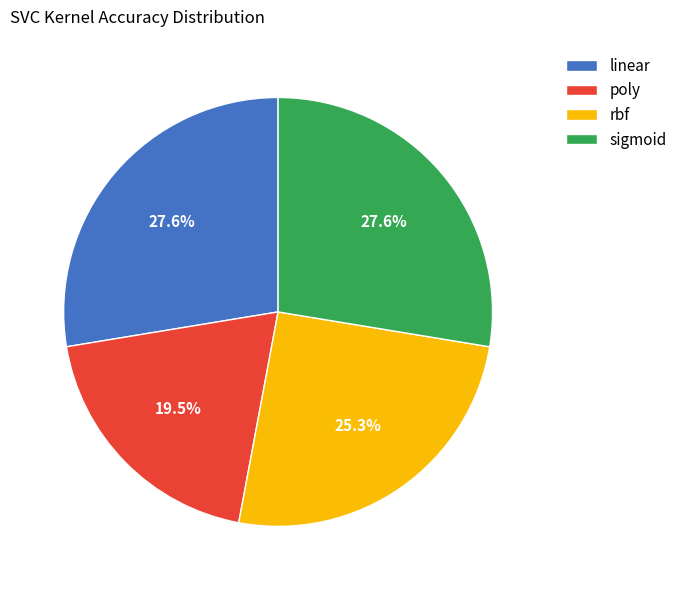

Is there a majority slice in this chart?

No